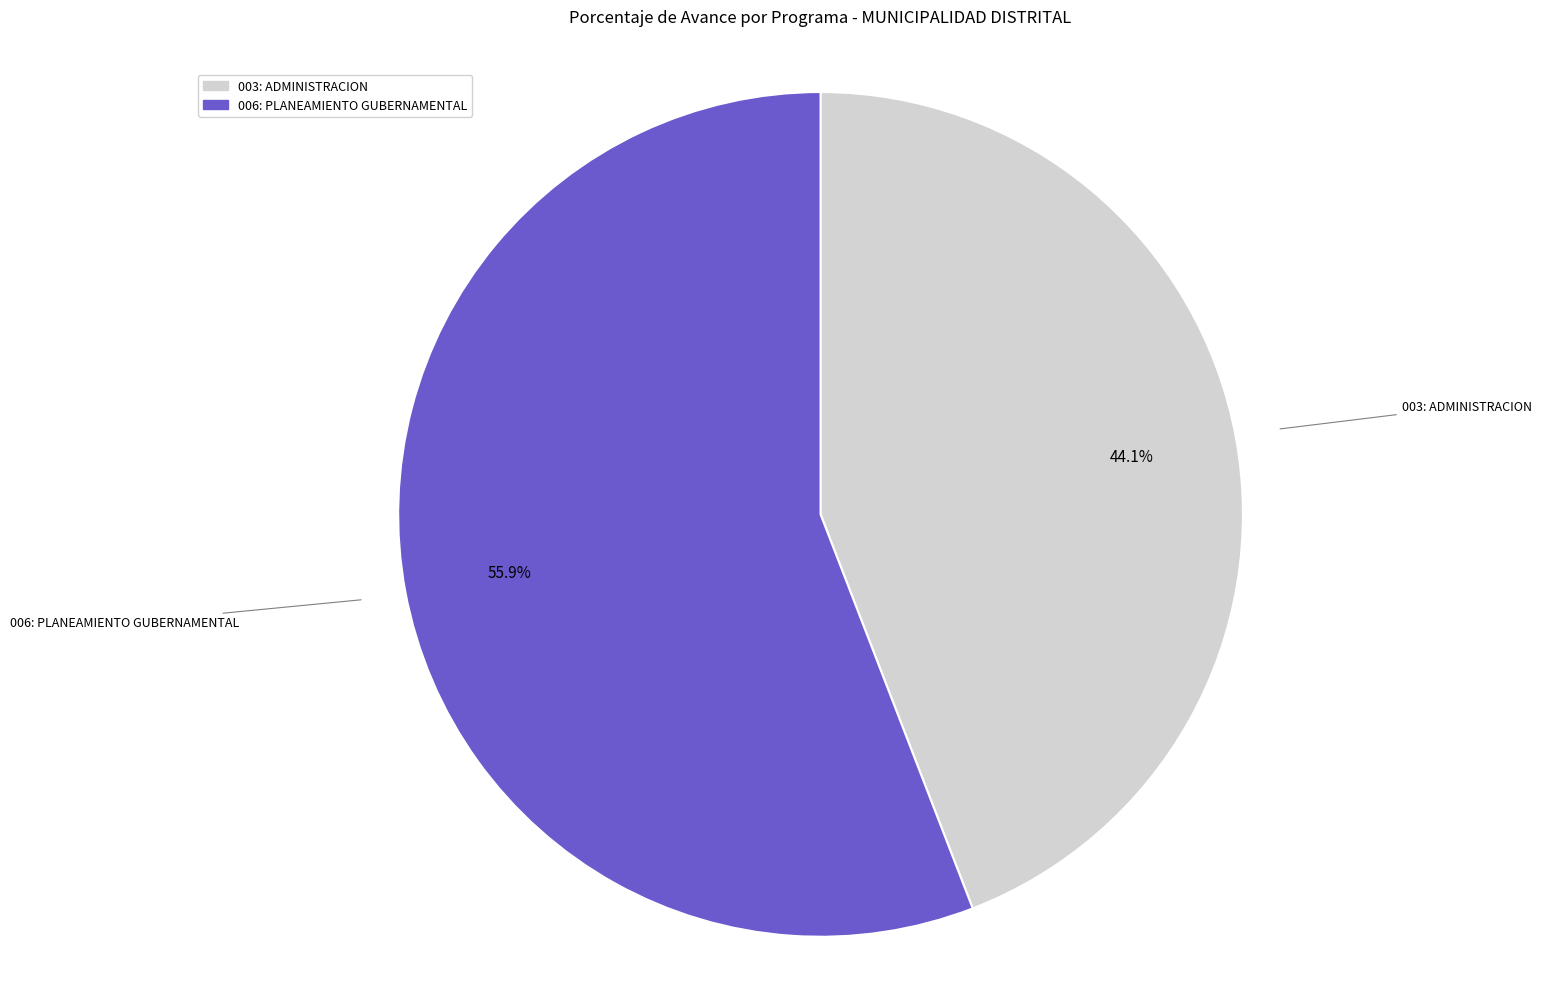

Is 006: PLANEAMIENTO GUBERNAMENTAL the majority of the pie?

Yes